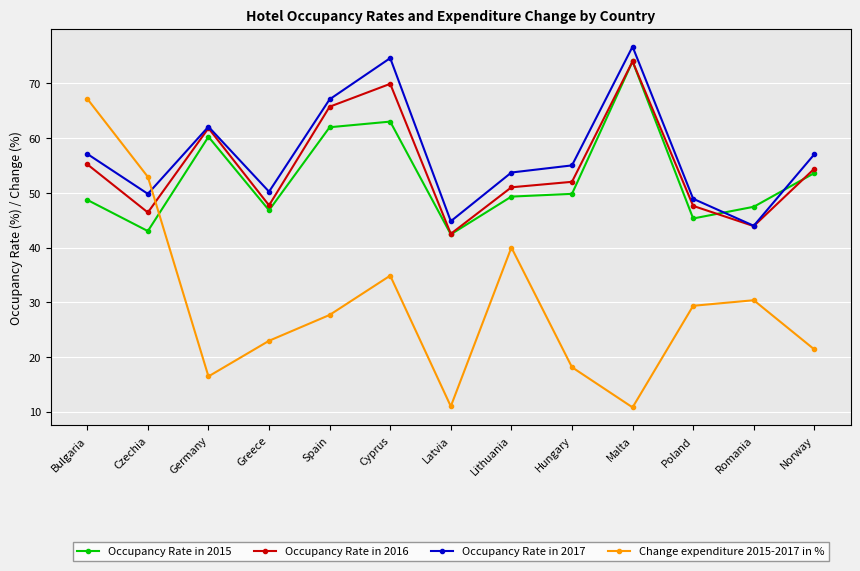

Is the value of Occupancy Rate in 2016 at Malta greater than the value of Occupancy Rate in 2015 at Bulgaria?

Yes